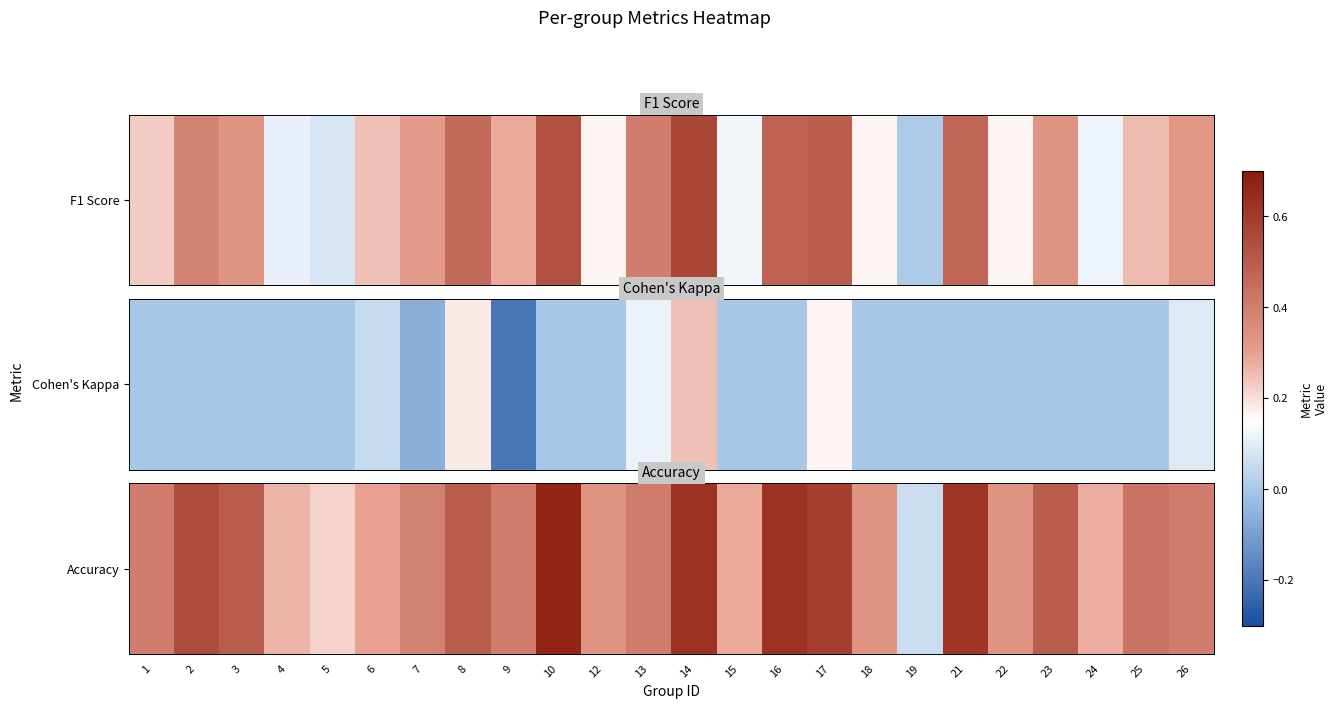

What is the change in value from 2 to 7?

-0.2